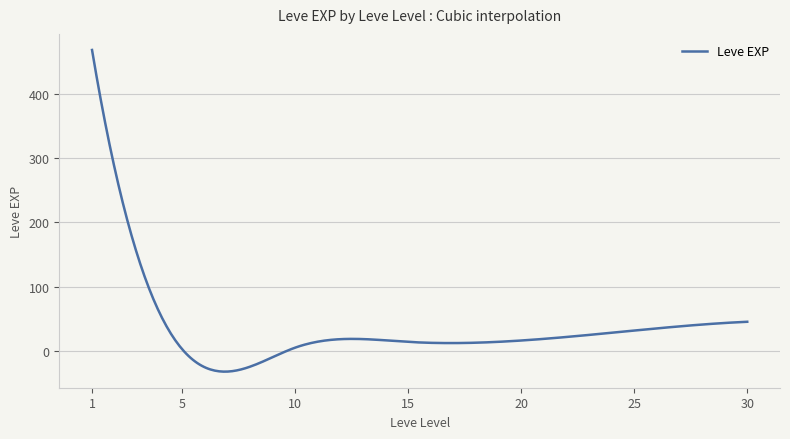

What is the difference between the maximum and minimum values?

500.6